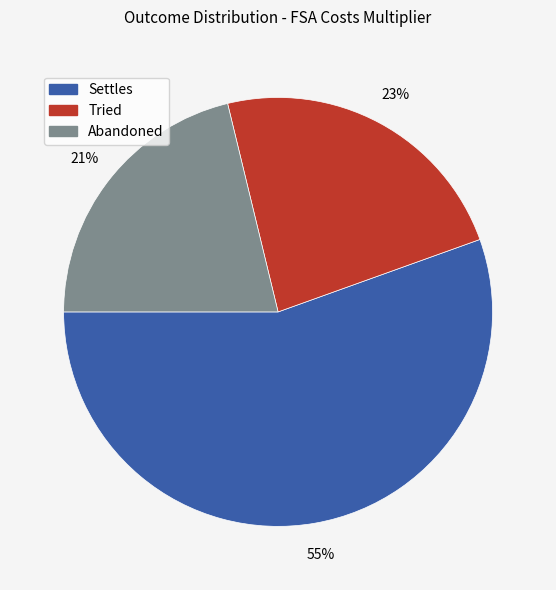

Does Abandoned represent more than half of the total?

No